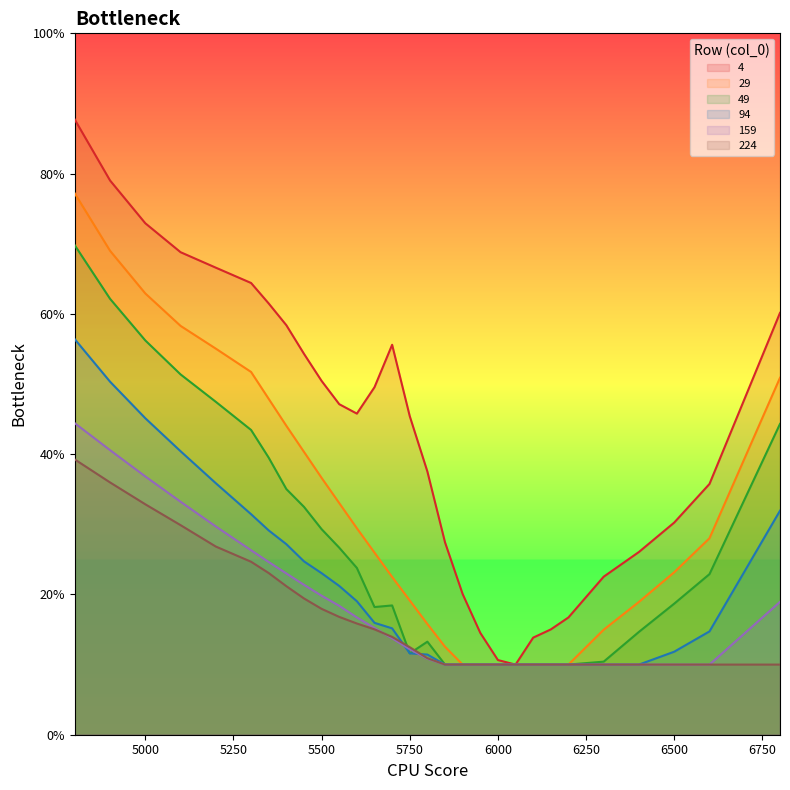

What is the total value across all series at 6800?

2.2